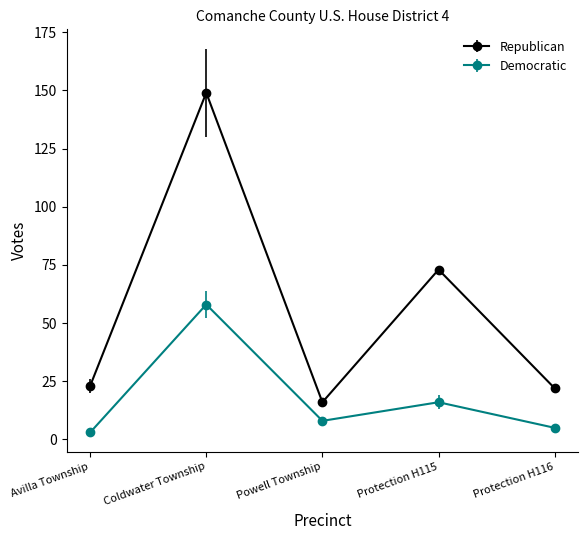

What is the difference between the maximum and minimum values in the Republican series?

133